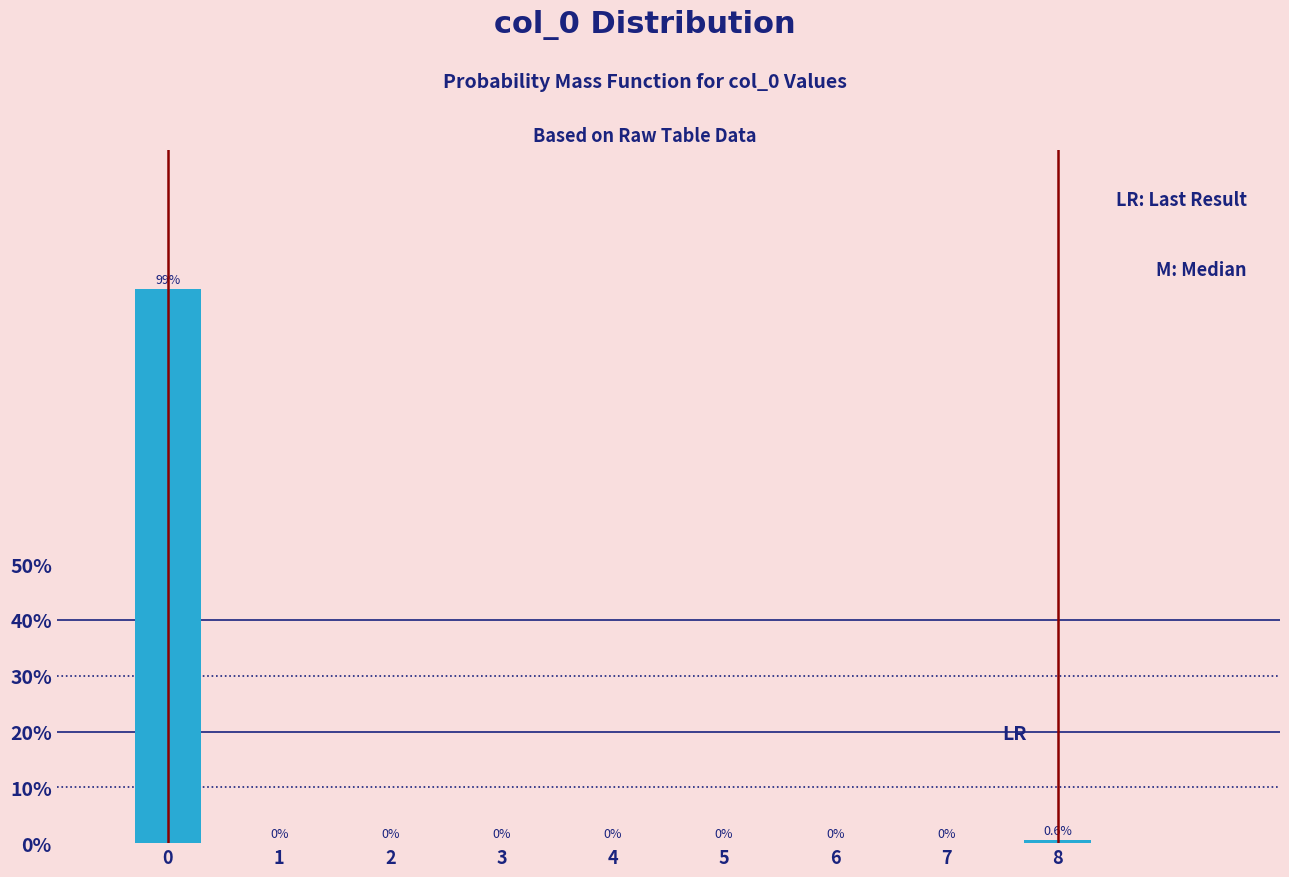

Reading right to left, list all the values displayed in this chart.

8=0.6	7=0.0	6=0.0	5=0.0	4=0.0	3=0.0	2=0.0	1=0.0	0=99.4